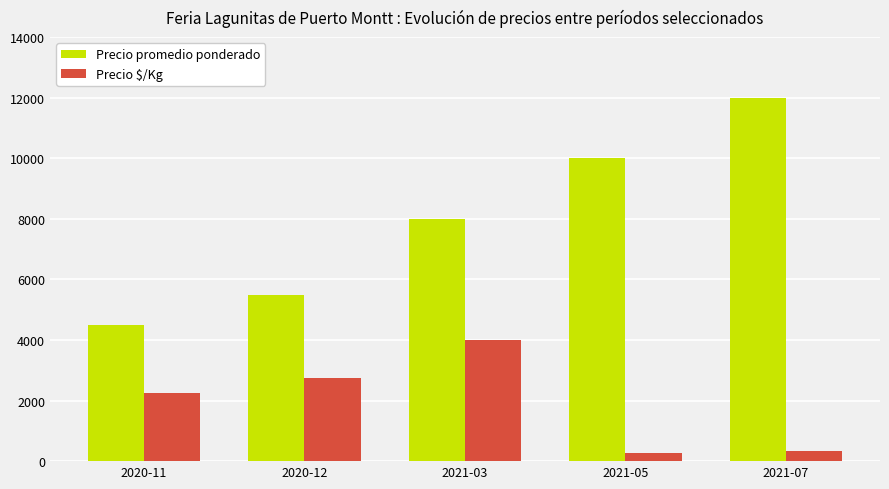

The Precio $/Kg series shows 2750 at 2020-12. True or false?

True